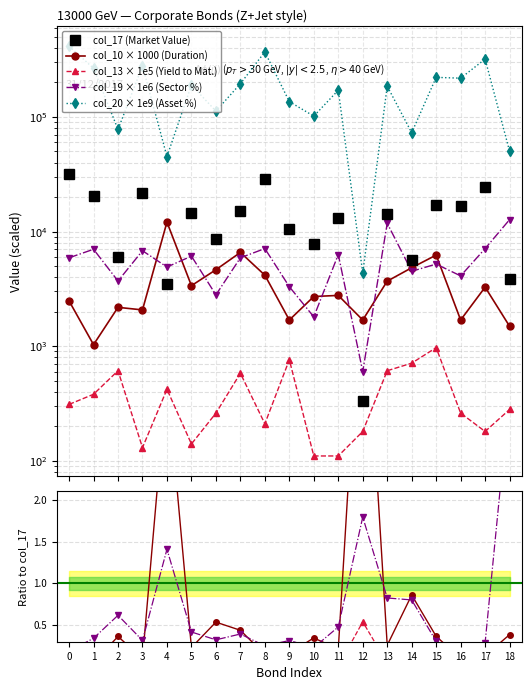

Which series has the widest spread of values?

col_20